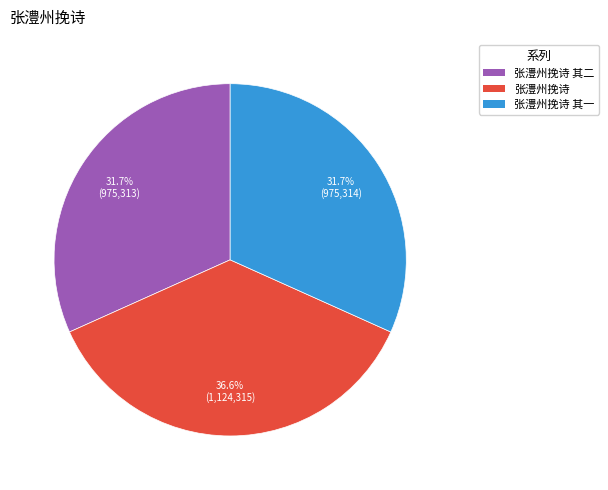

Count the number of slices in the pie.

3